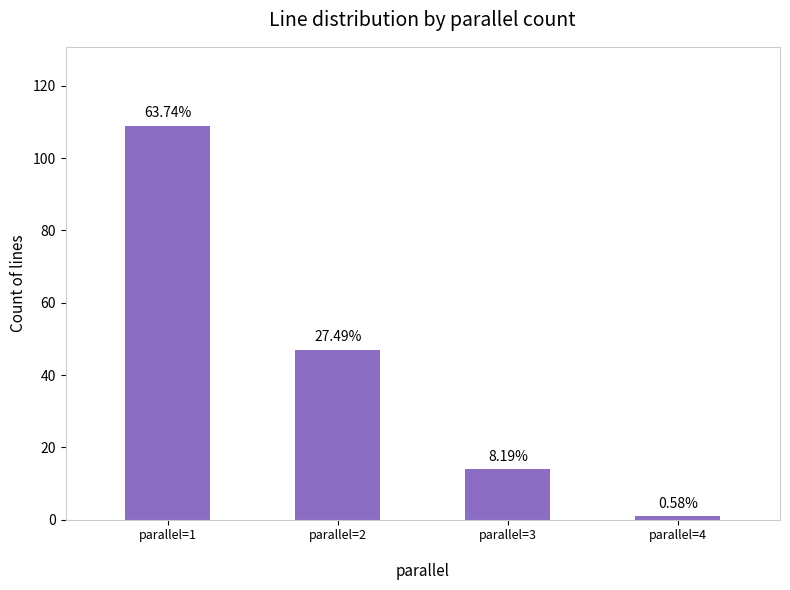

How many bars are there in total?

4